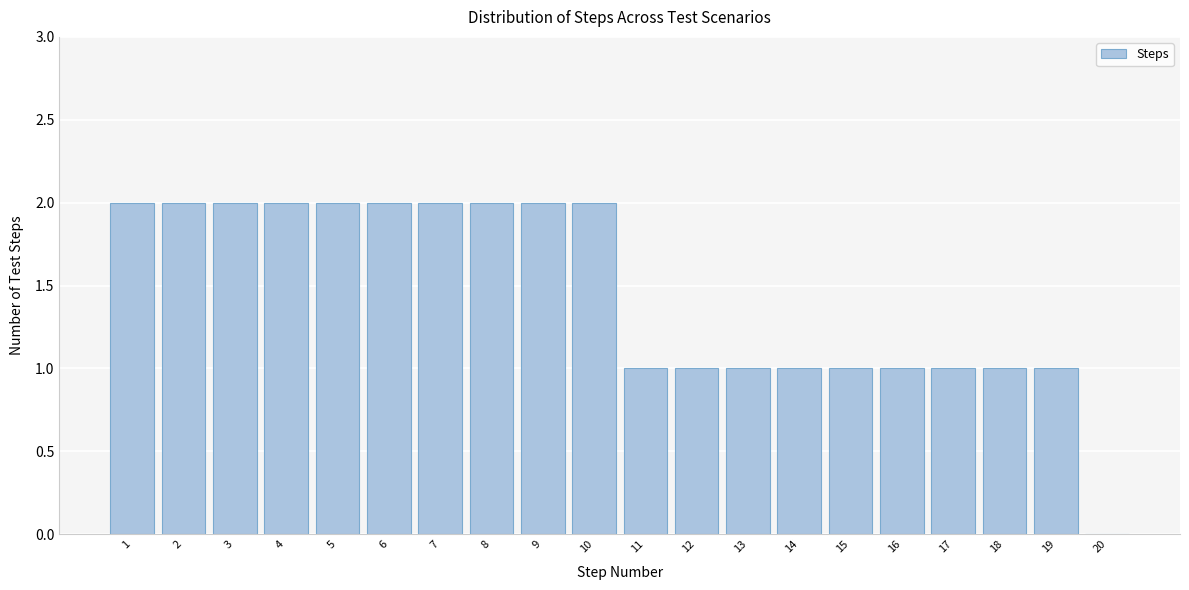

Reading left to right, what are all the values shown in this chart?

1=2	2=2	3=2	4=2	5=2	6=2	7=2	8=2	9=2	10=2	11=1	12=1	13=1	14=1	15=1	16=1	17=1	18=1	19=1	20=0